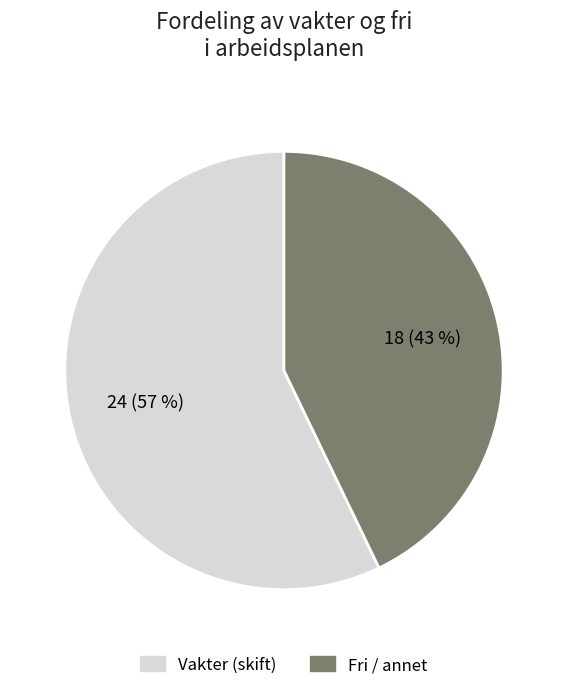

Count the number of slices in the pie.

2